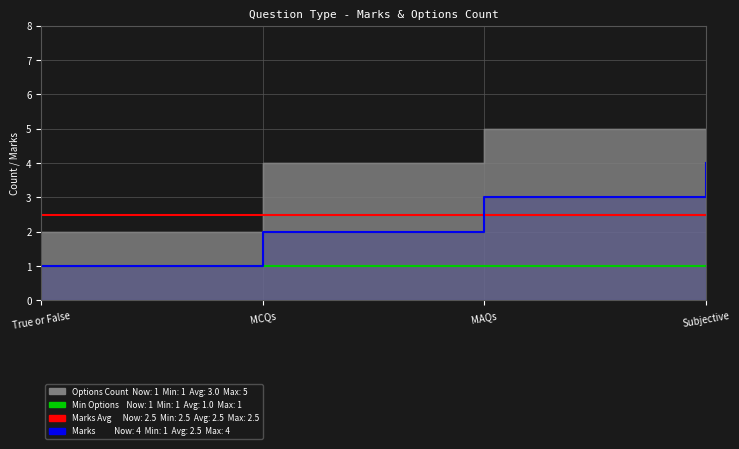

What is the average value of the Options Count series?

3